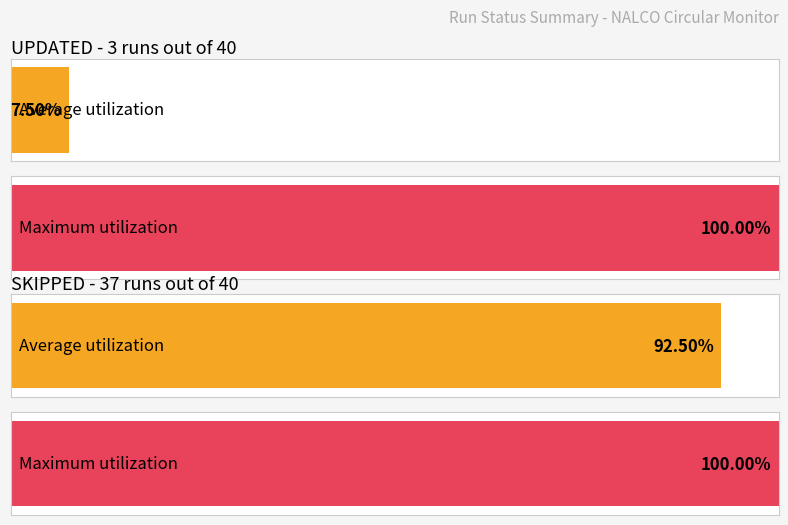

Is it true that UPDATED equals 1 at 2025-08-18?

False